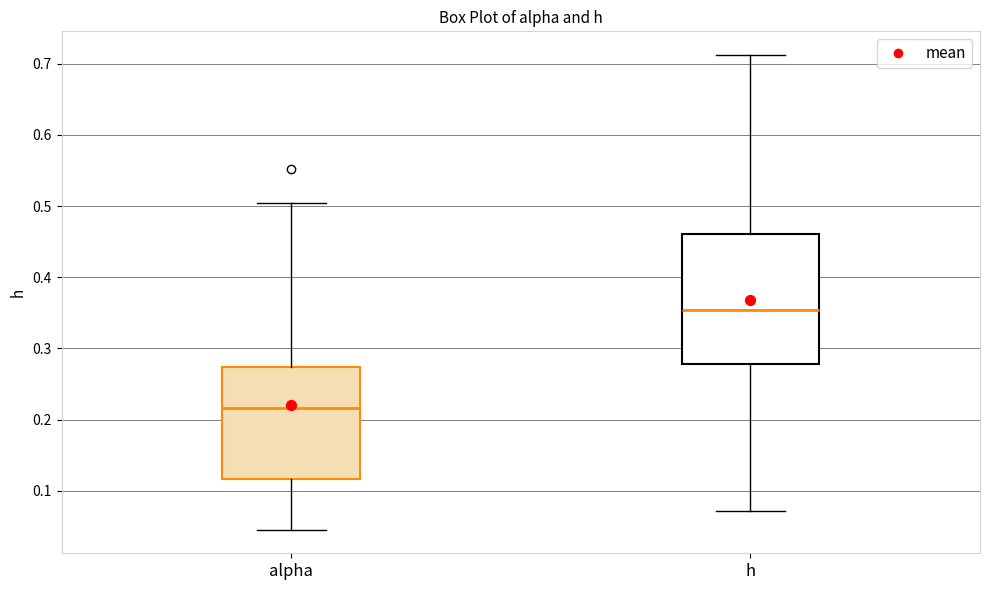

Where is the lower edge of the box for alpha on the y-axis? The values are not printed on the chart, so give them approximately, as read against the axis.

0.12